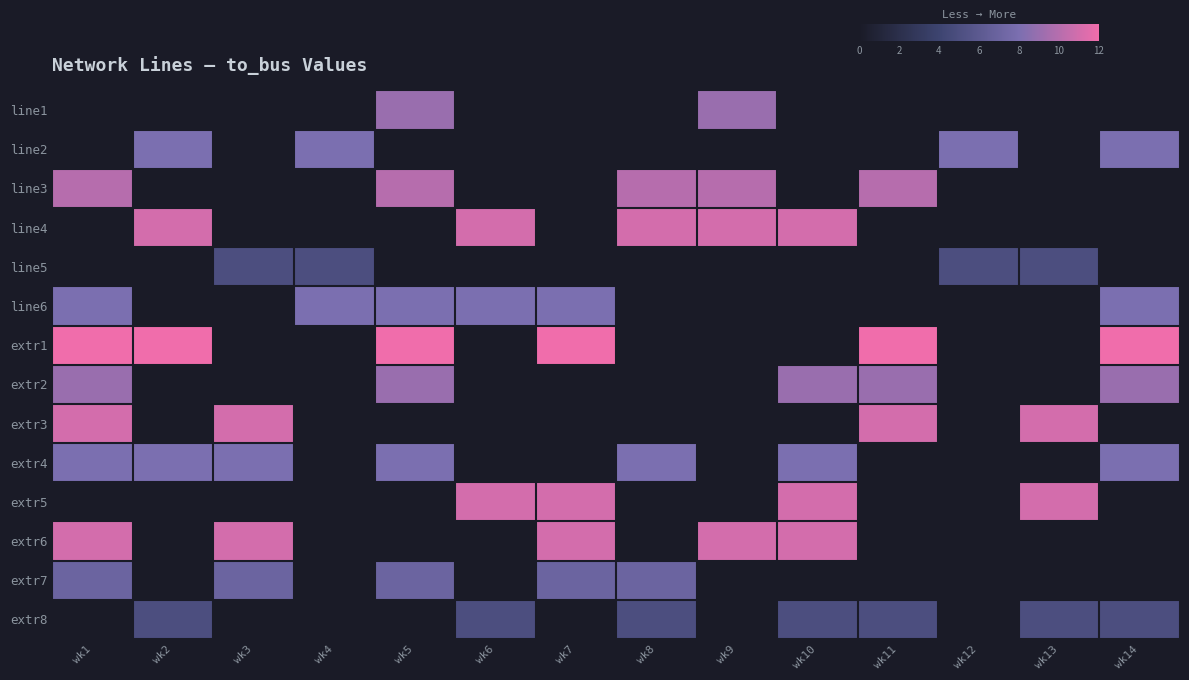

At which category is the sum across all series the highest?

wk1